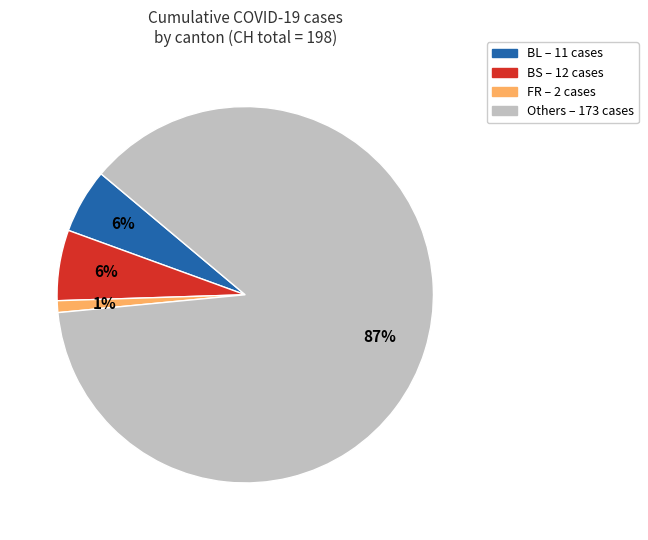

Does any single category account for the majority?

Yes